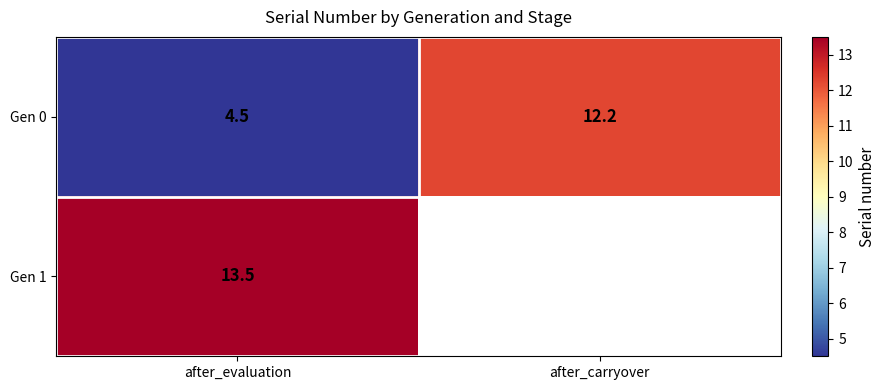

Between after_evaluation and after_carryover, which is larger?

after_carryover